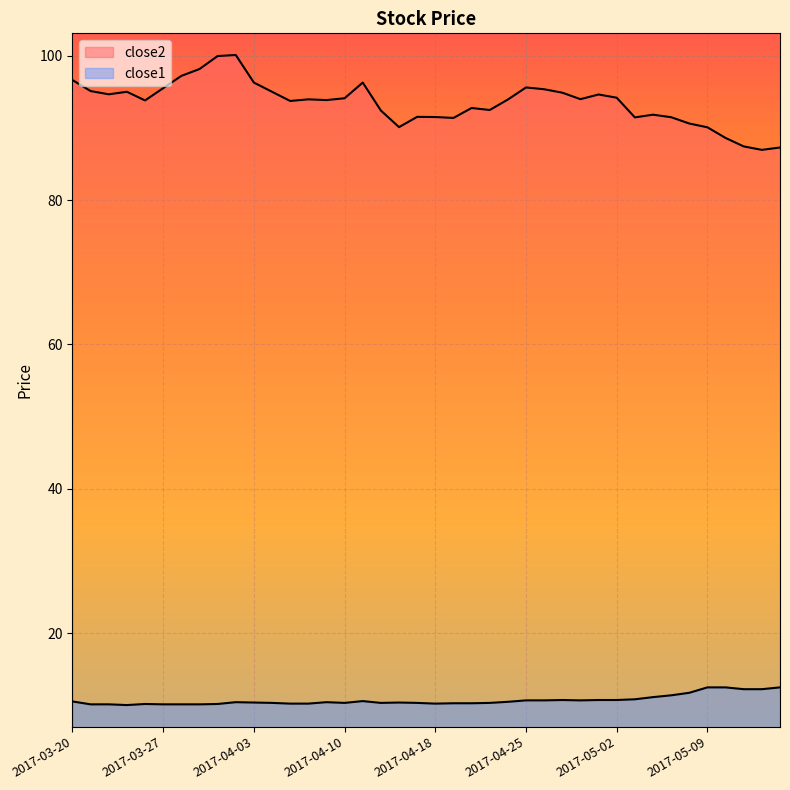

Which series changed the most between 2017-03-22 and 2017-05-12?

close2